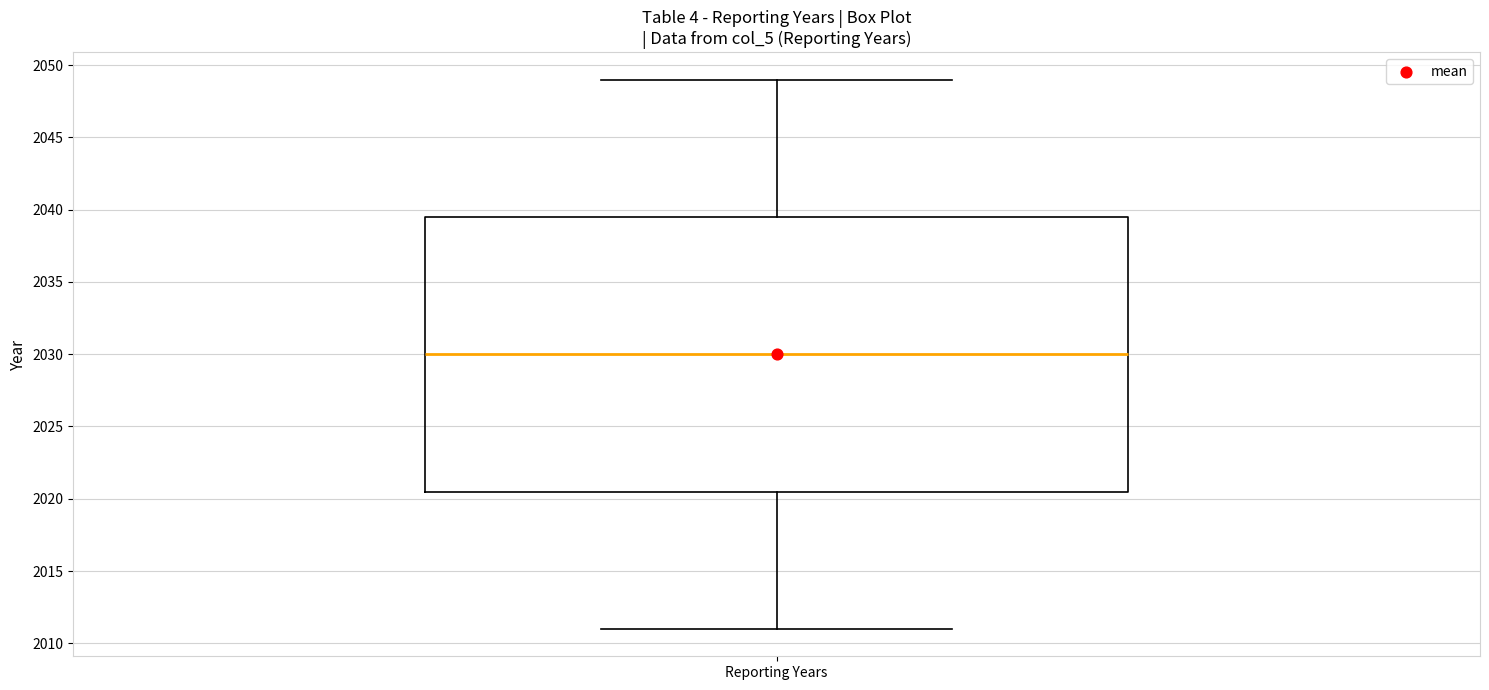

Where is the upper edge of the box for Reporting Years on the y-axis? The values are not printed on the chart, so give them approximately, as read against the axis.

2039.5